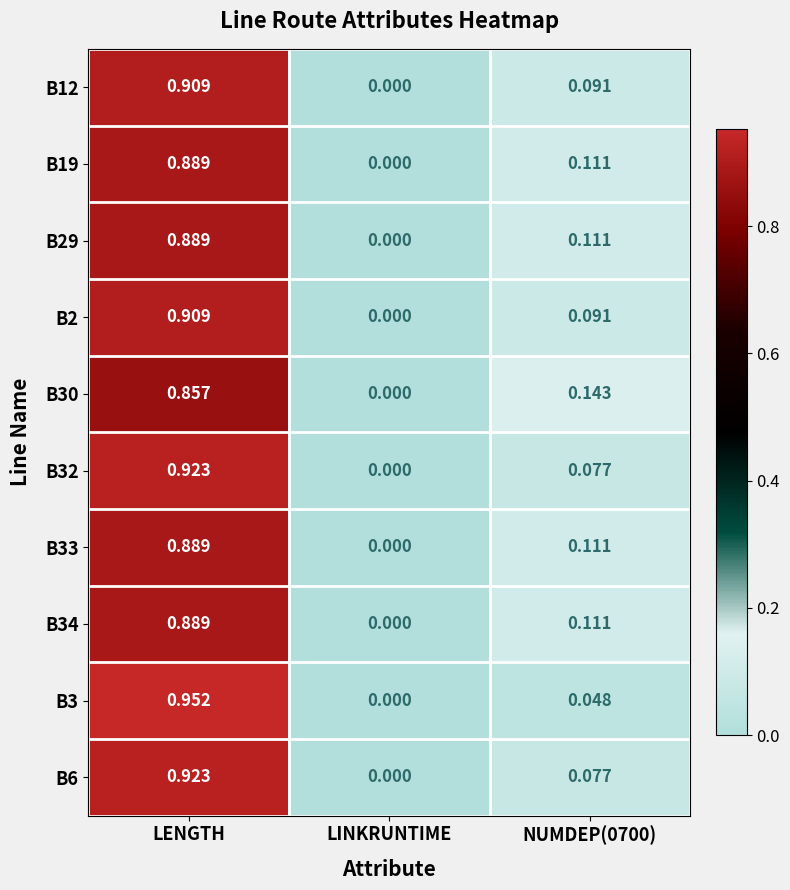

Where is B19 nearest to the value 0?

LINKRUNTIME